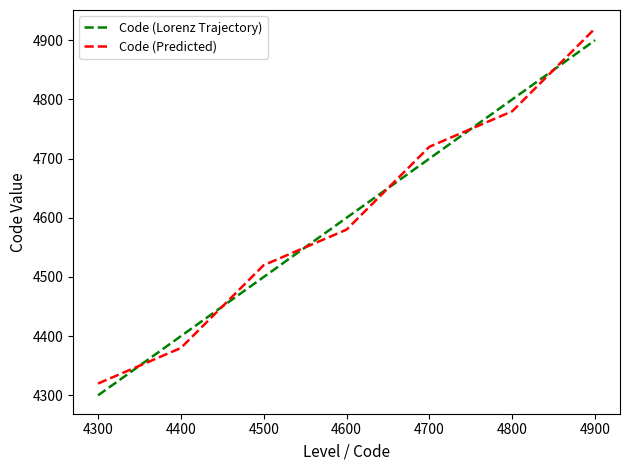

What is the maximum value shown in the chart?

4920